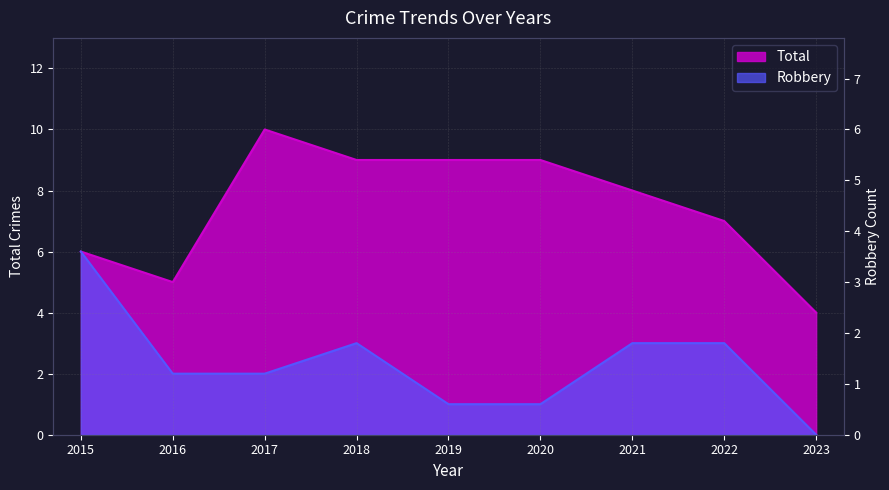

Count the number of data series in this chart.

2